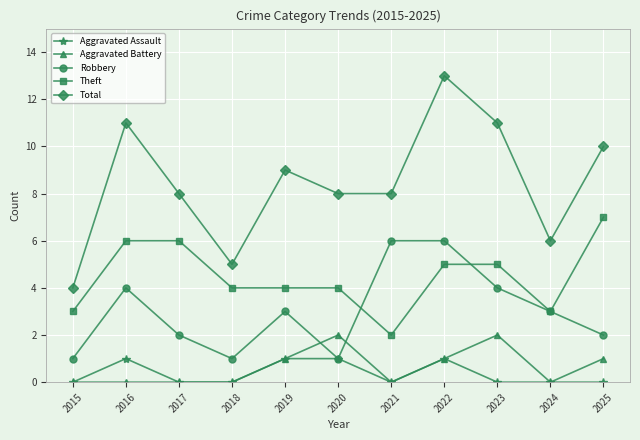

Reading left to right, what are all the values shown in this chart?

Aggravated Assault: 0	1	0	0	1	1	0	1	0	0	0
Aggravated Battery: 0	0	0	0	1	2	0	1	2	0	1
Robbery: 1	4	2	1	3	1	6	6	4	3	2
Theft: 3	6	6	4	4	4	2	5	5	3	7
Total: 4	11	8	5	9	8	8	13	11	6	10